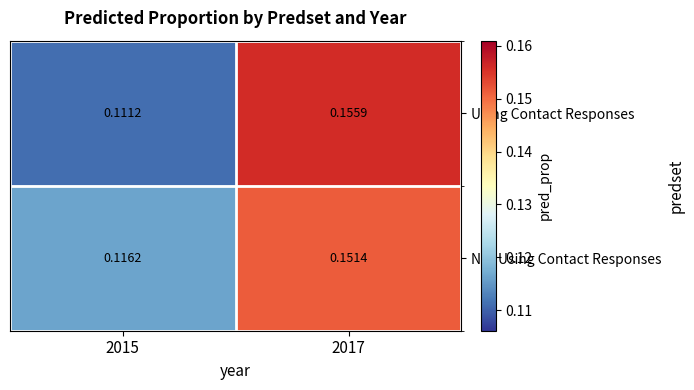

Is the value of Not Using Contact Responses at 2015 greater than the value of Using Contact Responses at 2015?

Yes